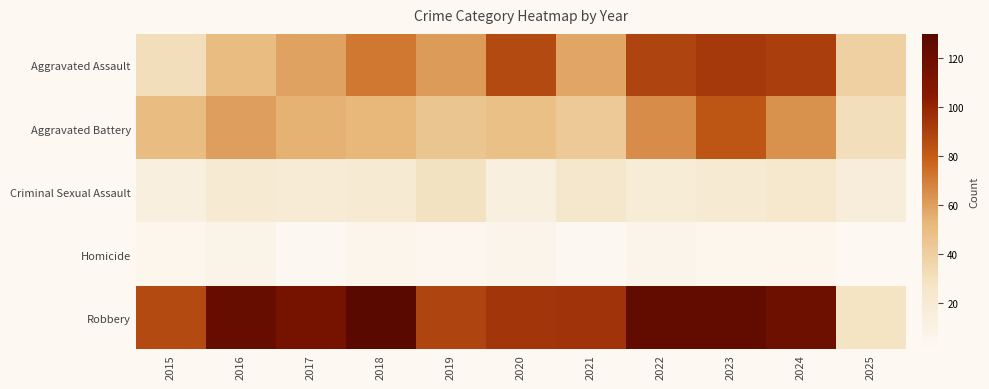

Count the number of categories in the chart.

11